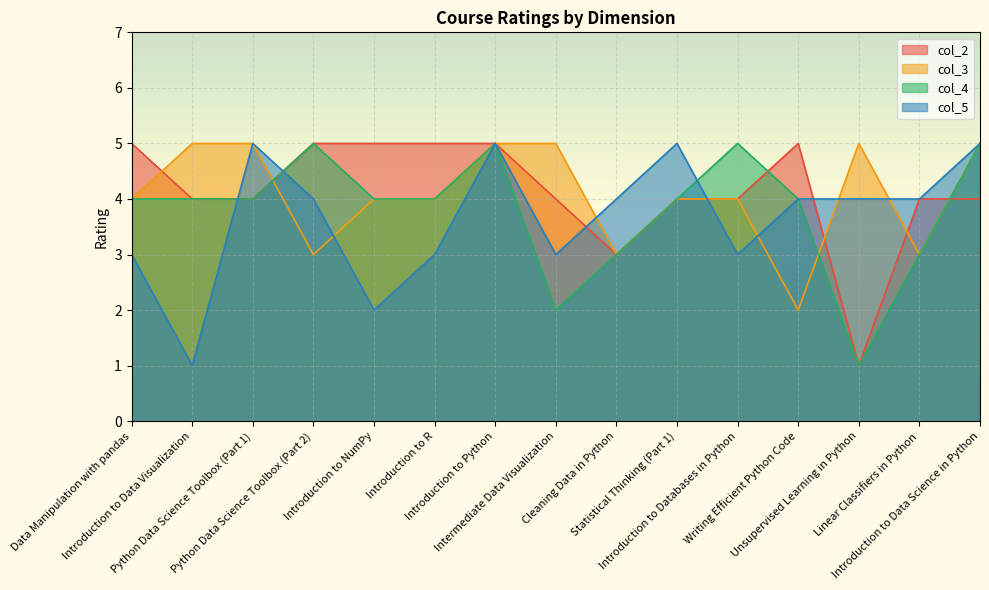

At which label does col_4 first exceed 4?

Python Data Science Toolbox (Part 2)